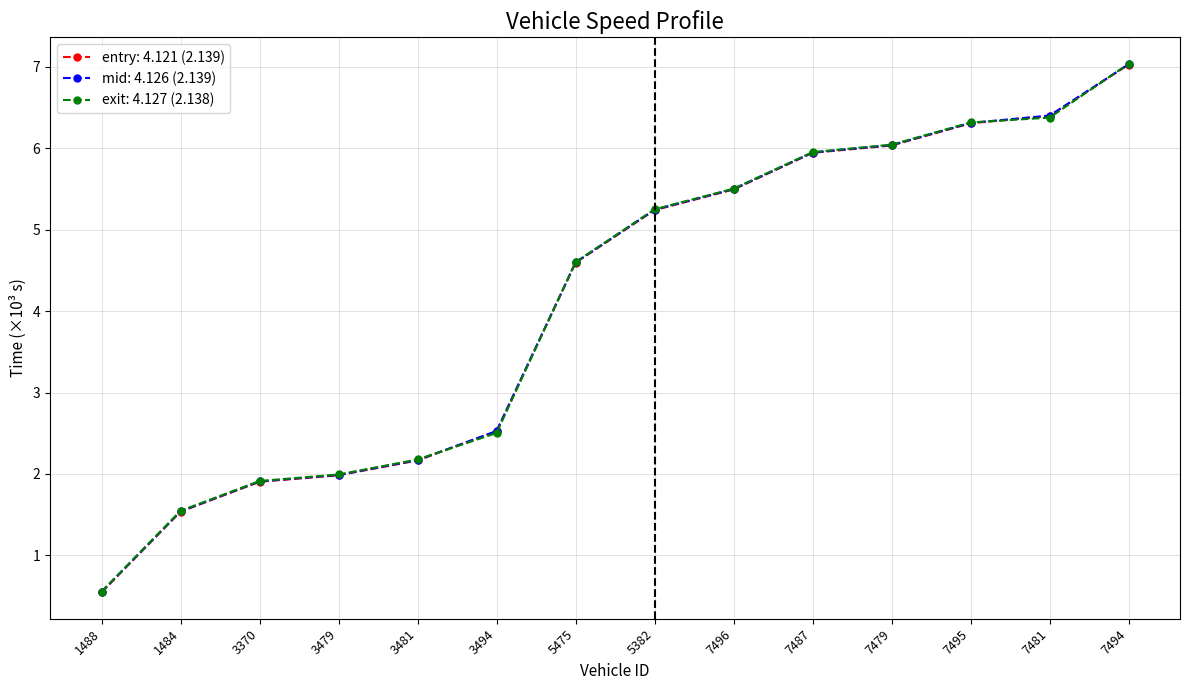

Rank the series by their average value, from highest to lowest.

exit: 4.127 (2.138), mid: 4.126 (2.139), entry: 4.121 (2.139)